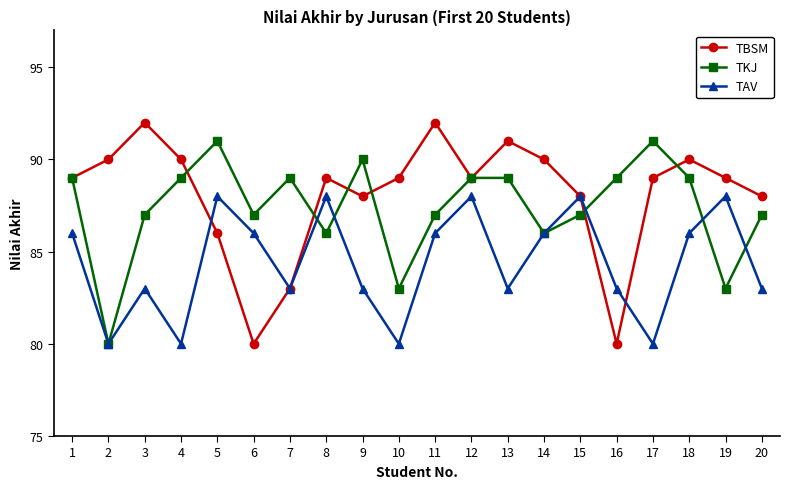

What is the value of the TAV point at the 7th from the left?

83